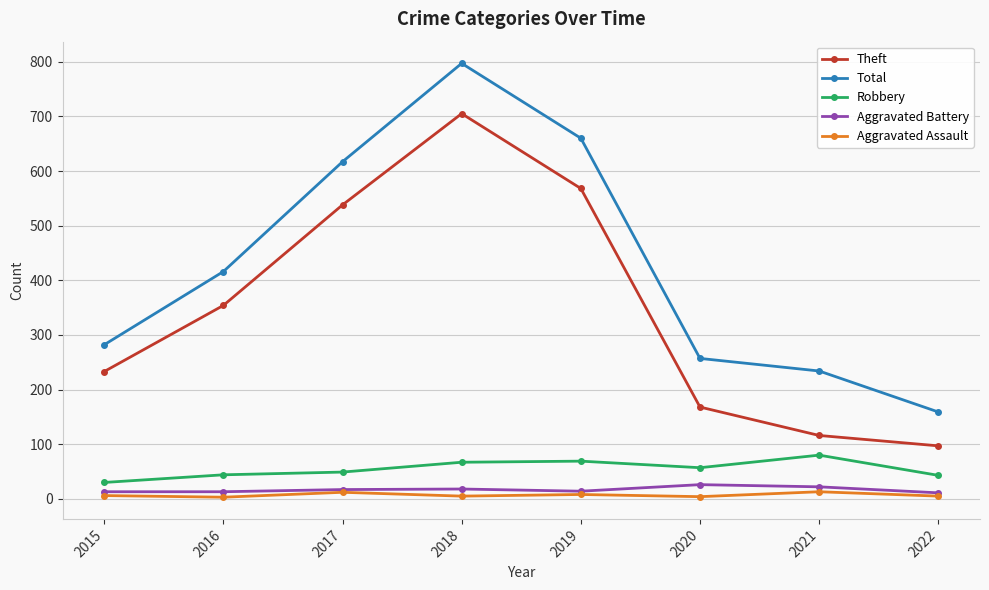

At how many categories does at least one series exceed 178?

7